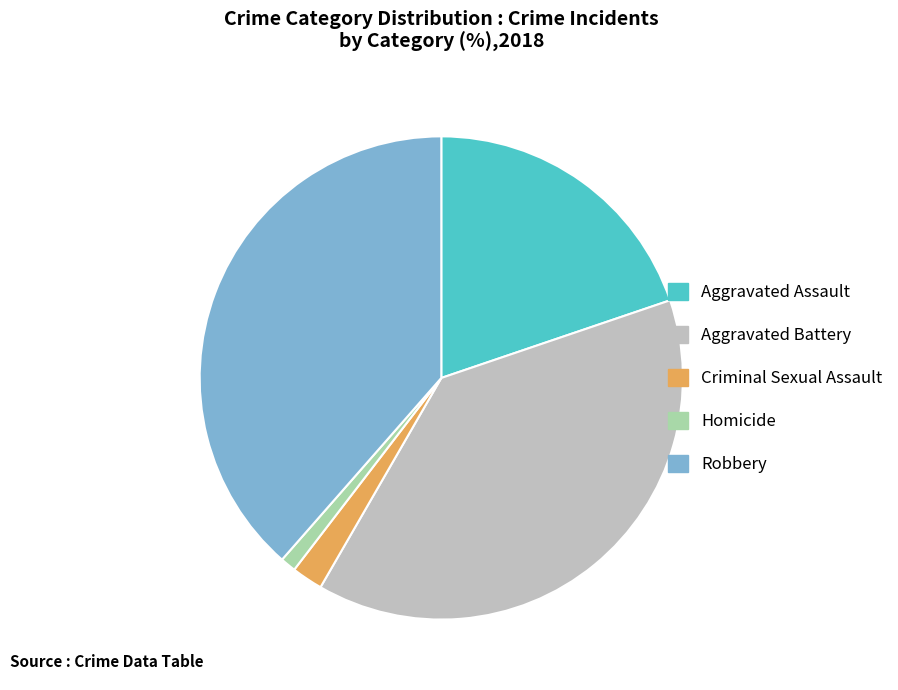

Do Aggravated Battery and Robbery together represent more than half of the pie?

Yes